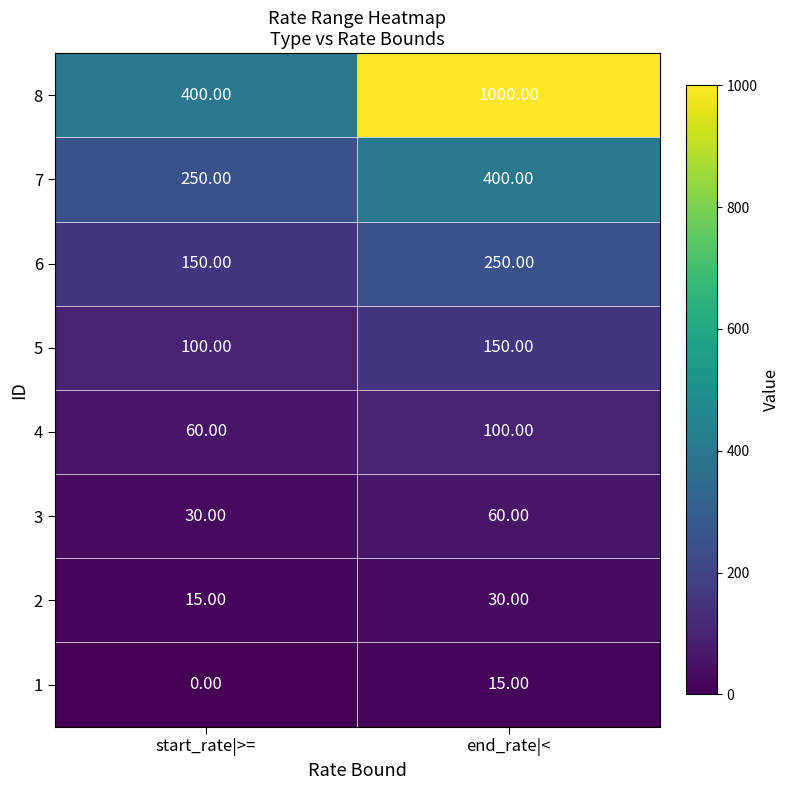

What is the greatest value displayed?

1000